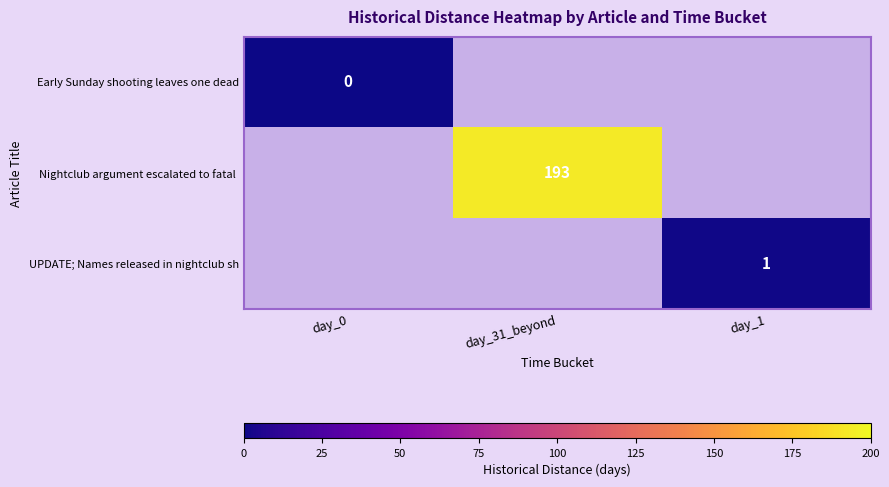

Which series has the largest range (max minus min)?

Early Sunday shooting leaves one dead